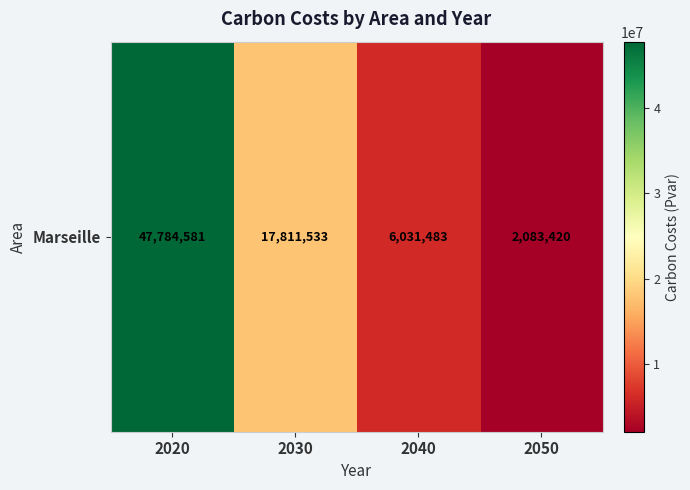

Which has a higher value, 2030 or 2050?

2030